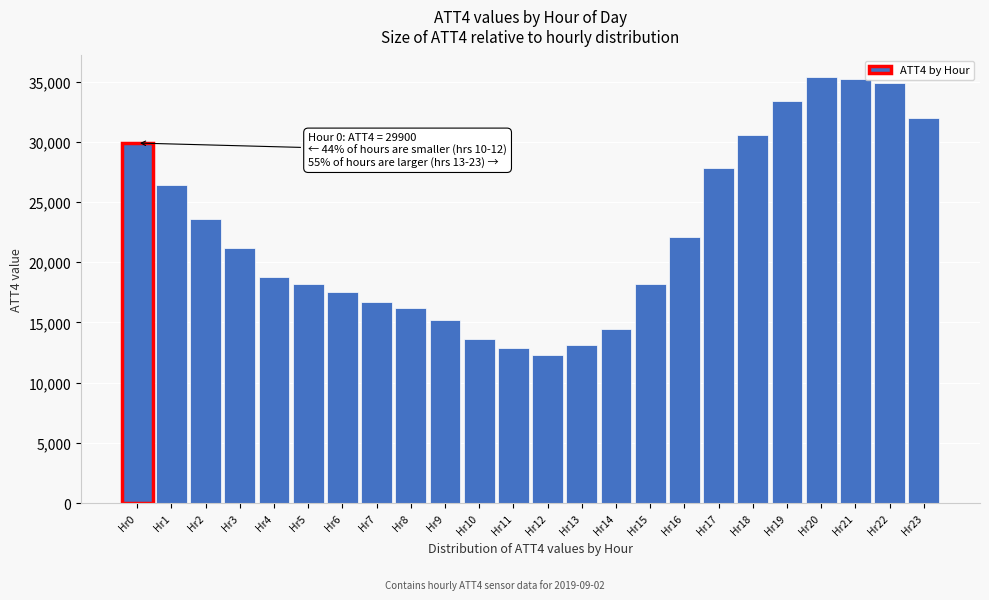

Reading left to right, transcribe all the data shown in this chart.

Hr0=29900	Hr1=26400	Hr2=23600	Hr3=21200	Hr4=18800	Hr5=18200	Hr6=17500	Hr7=16700	Hr8=16200	Hr9=15200	Hr10=13600	Hr11=12900	Hr12=12300	Hr13=13100	Hr14=14500	Hr15=18200	Hr16=22100	Hr17=27800	Hr18=30600	Hr19=33400	Hr20=35400	Hr21=35200	Hr22=34900	Hr23=32000